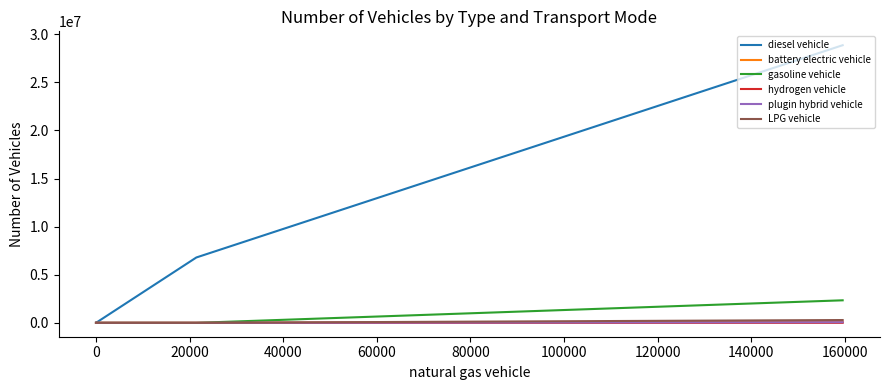

Does the chart have visible grid lines?

No